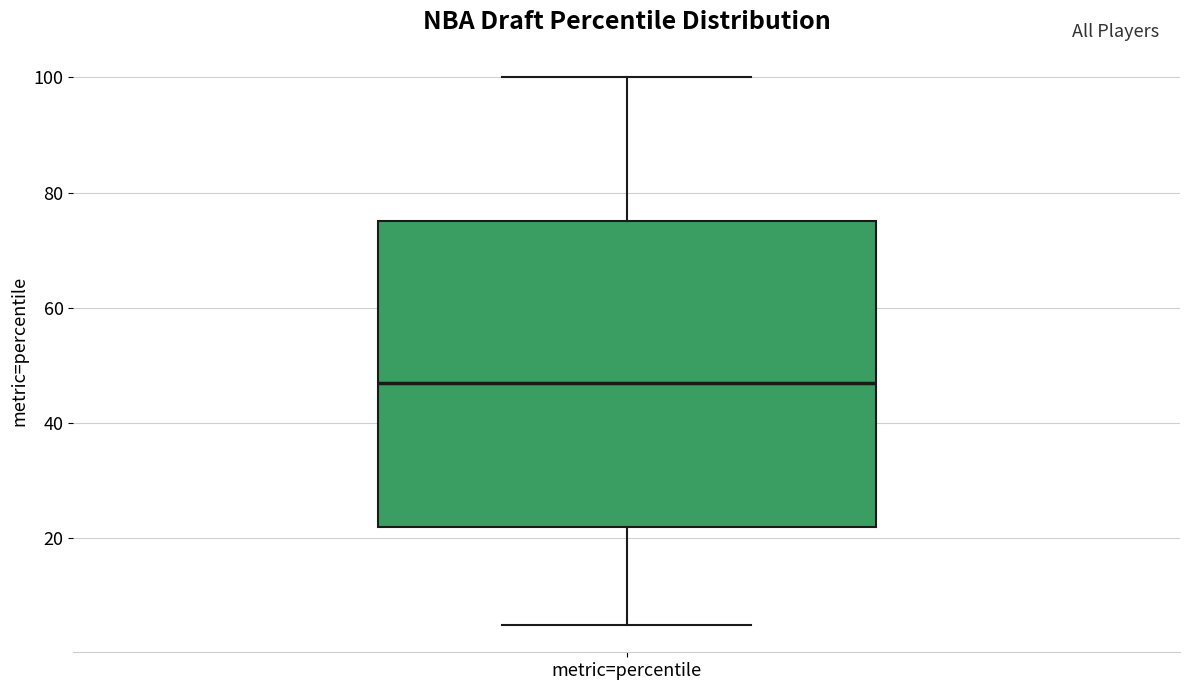

Transcribe this box plot: give where the median line is, the range the box spans, and where the two whiskers end, as read against the y-axis. The values are not printed on the chart, so give them approximately, as read against the axis.

median 48, box 22 to 76, whiskers 6 to 100